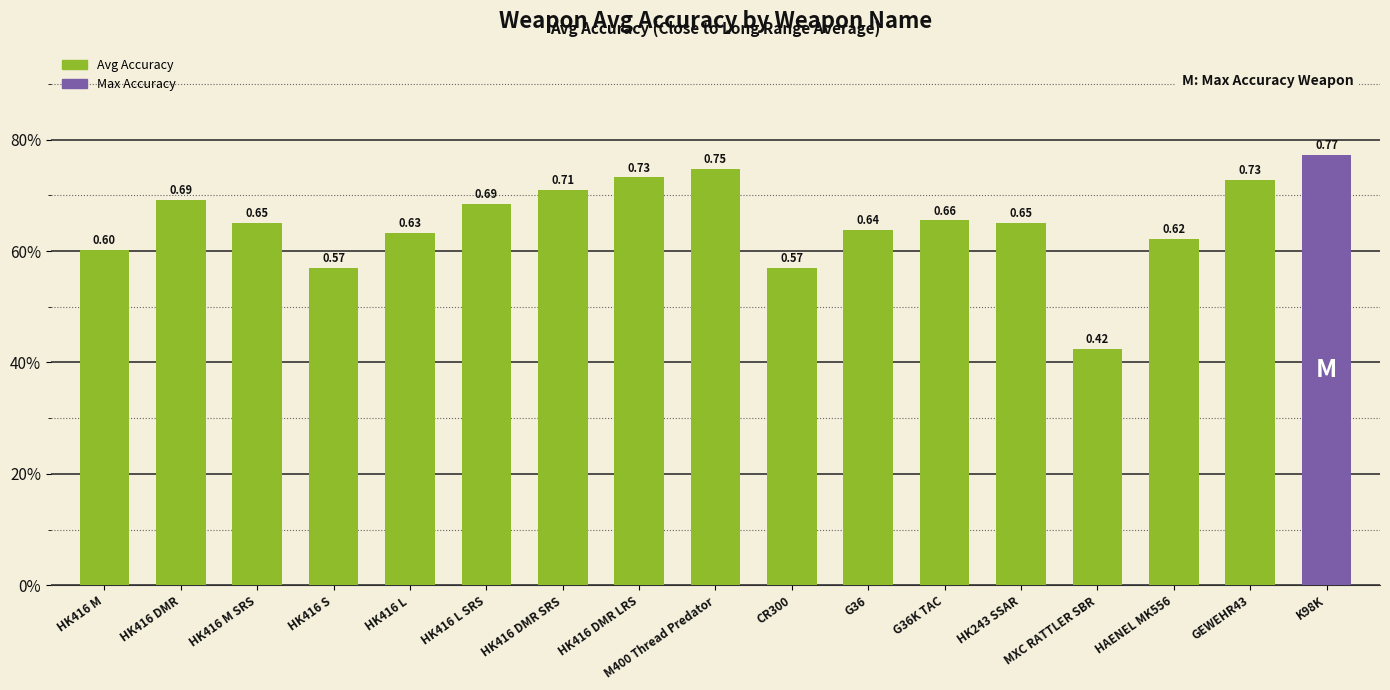

Reading left to right, extract all data points from this chart.

HK416 M=0.6	HK416 DMR=0.7	HK416 M SRS=0.7	HK416 S=0.6	HK416 L=0.6	HK416 L SRS=0.7	HK416 DMR SRS=0.7	HK416 DMR LRS=0.7	M400 Thread Predator=0.7	CR300=0.6	G36=0.6	G36K TAC=0.7	HK243 SSAR=0.7	MXC RATTLER SBR=0.4	HAENEL MK556=0.6	GEWEHR43=0.7	K98K=0.8